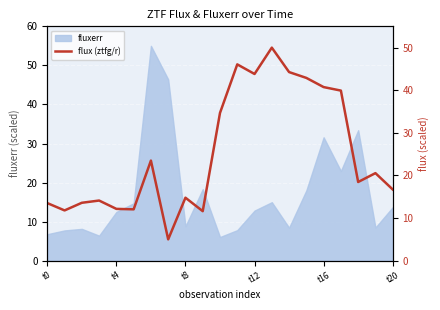

The fluxerr series shows 17.4 at t4. True or false?

False